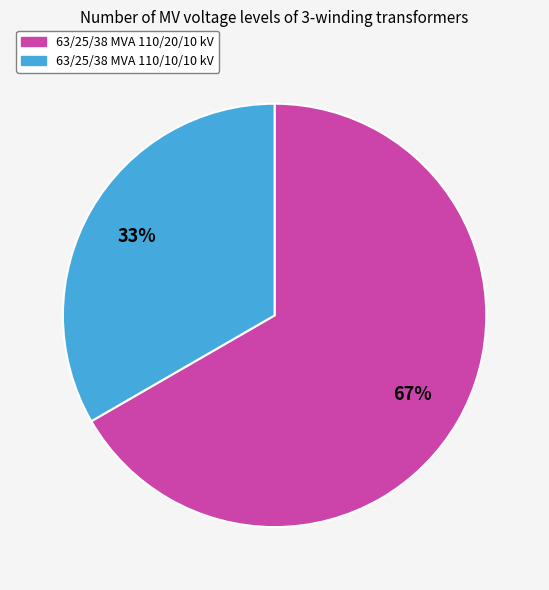

How many segments does this pie chart have?

2